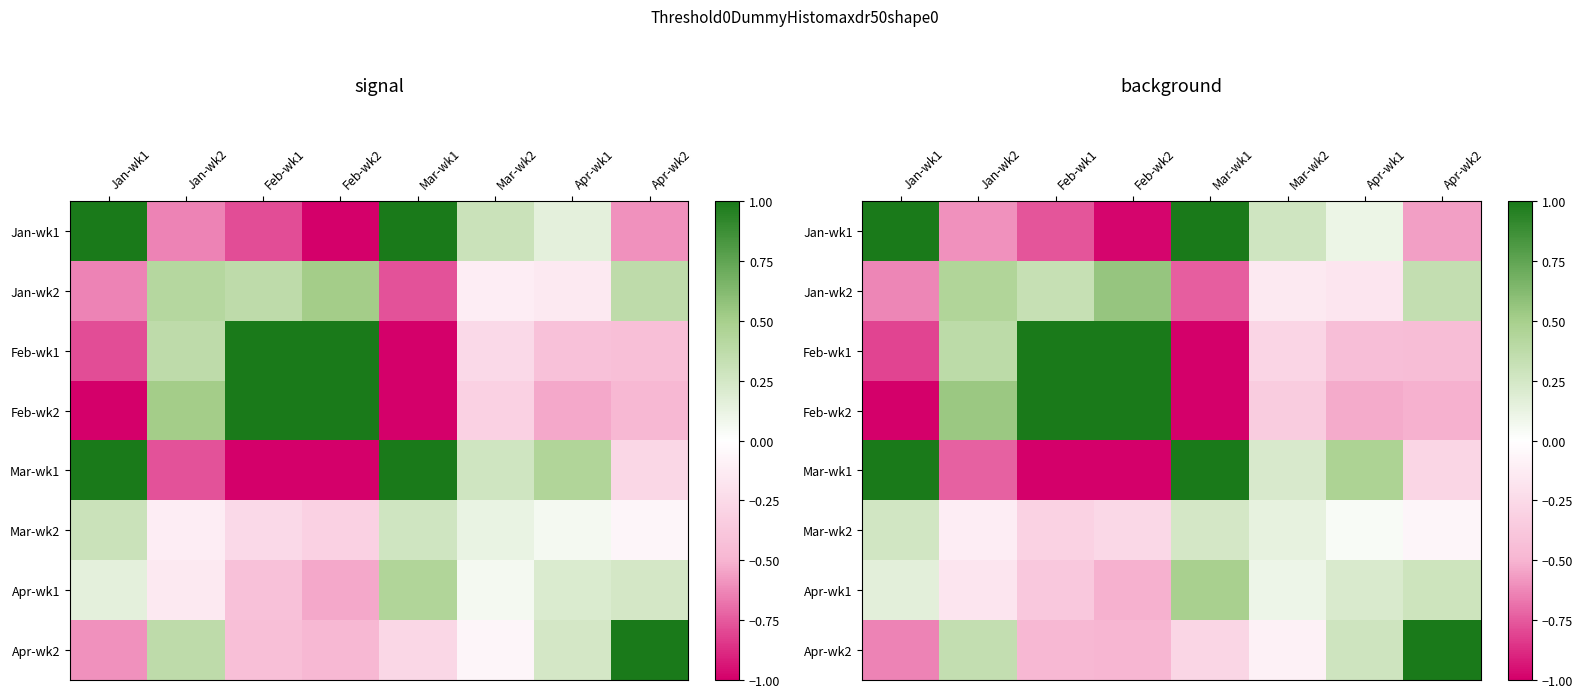

Between Apr-wk1 and Jan-wk1, which is larger?

Jan-wk1